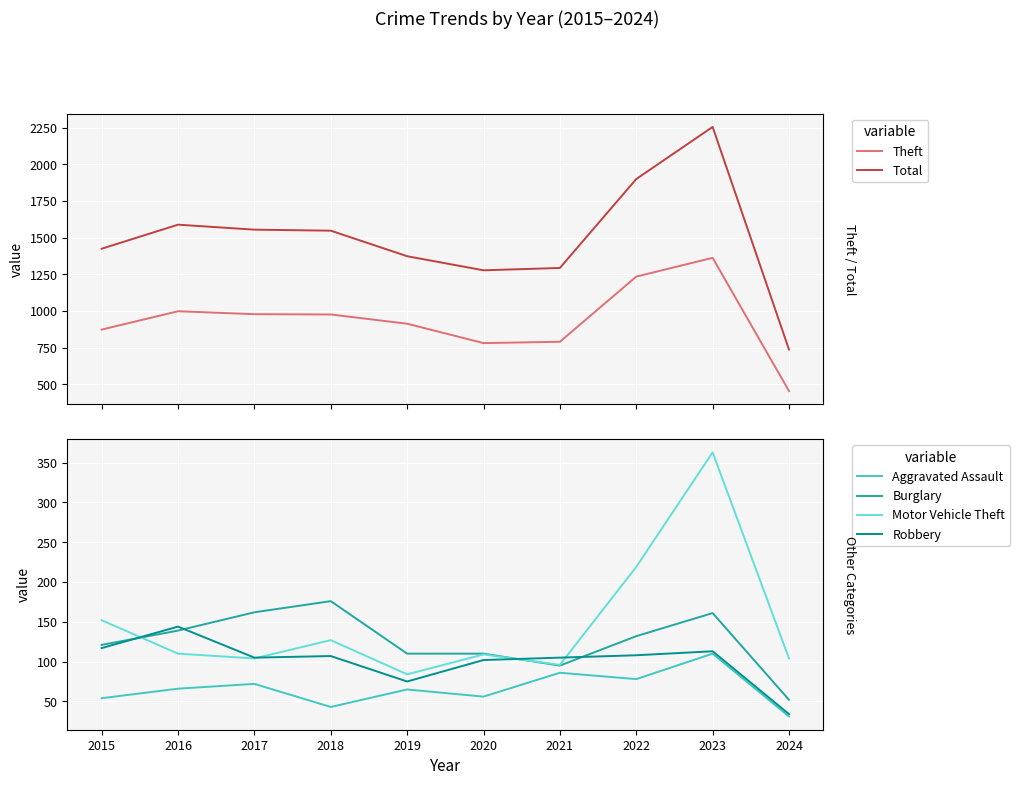

Between 2024 and 2018, which is larger?

2018